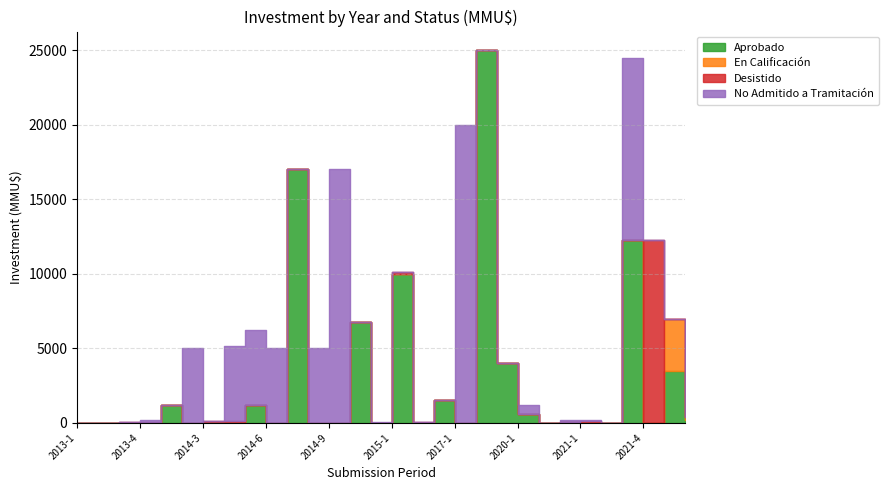

How many categories are shown in the chart?

30